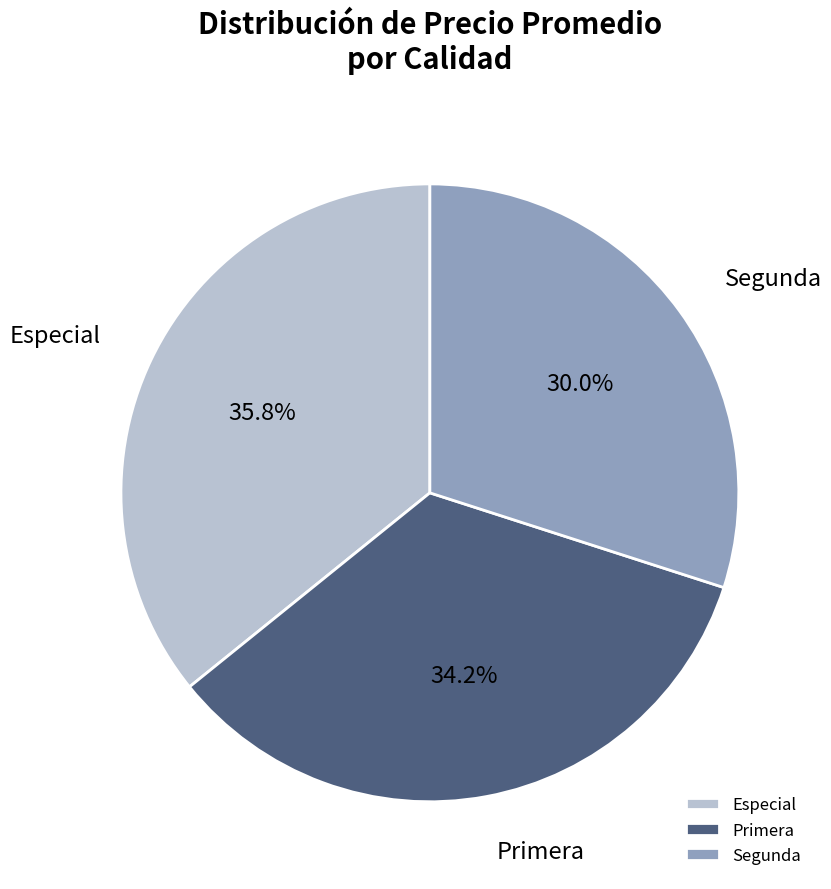

To the nearest percent, what is the difference between the largest and smallest slice percentages?

6%